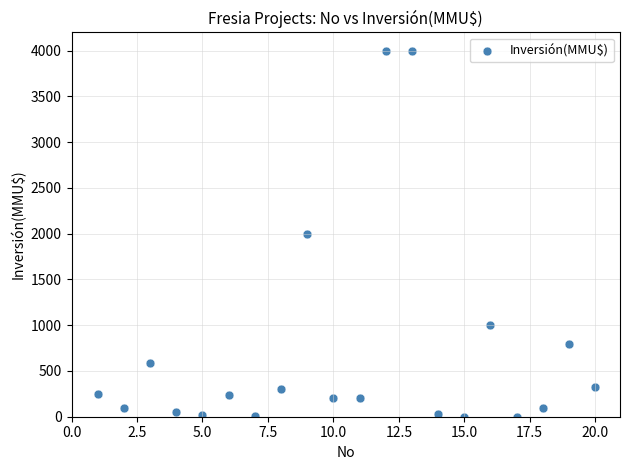

What is the range of Y values (max minus min)?

4000